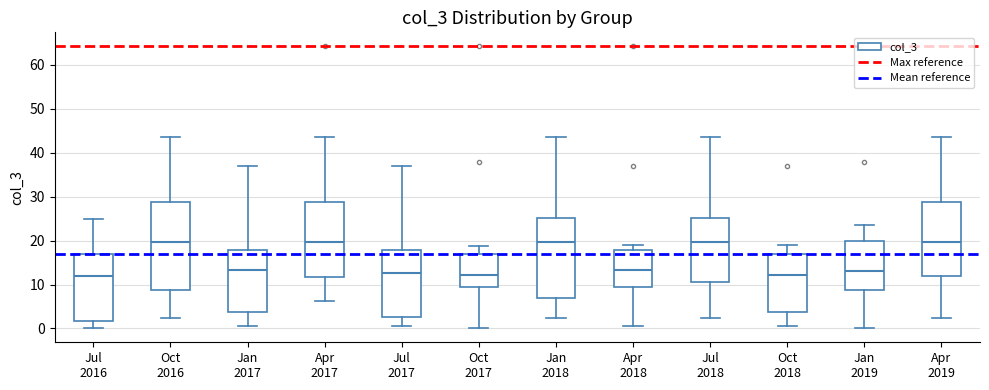

Comparing the boxes themselves (not the whiskers), which one is the tallest?

Oct 2016